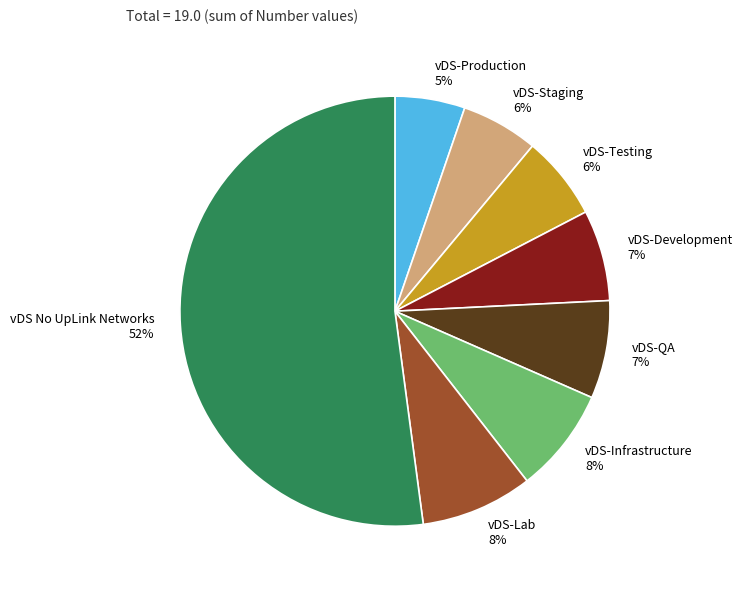

Is the sum of vDS-Testing and vDS-Production greater than half?

No